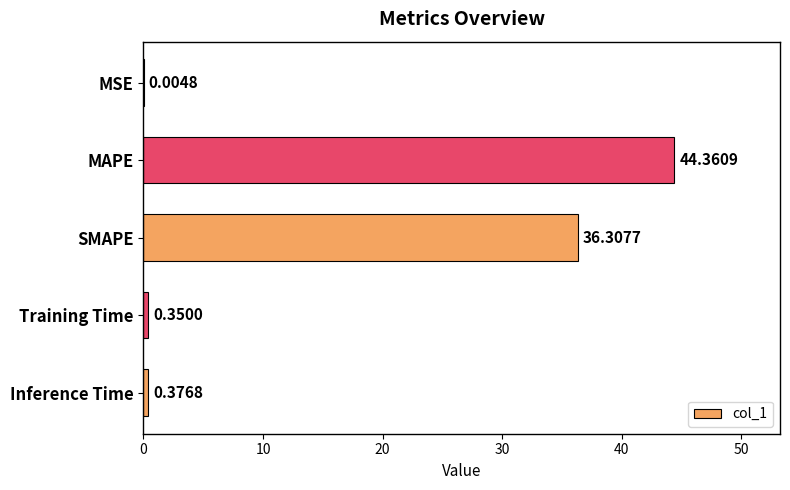

What is the sum of all values?

81.4